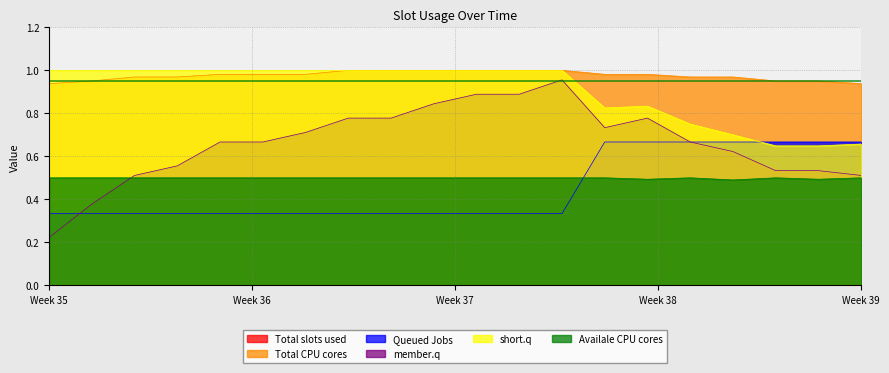

How many data points does each series have?

20